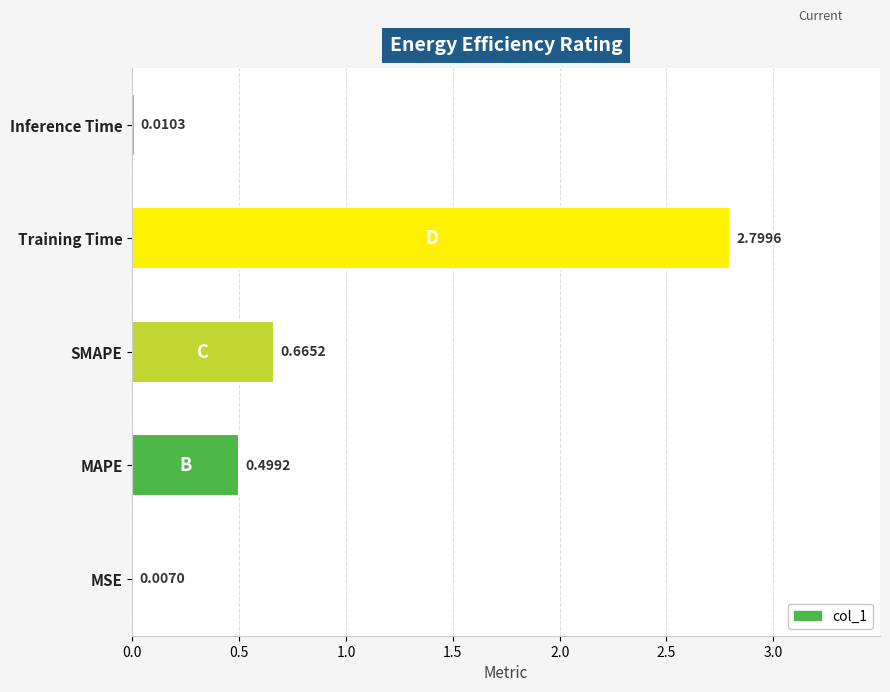

What is the change in value from SMAPE to Inference Time?

-0.7